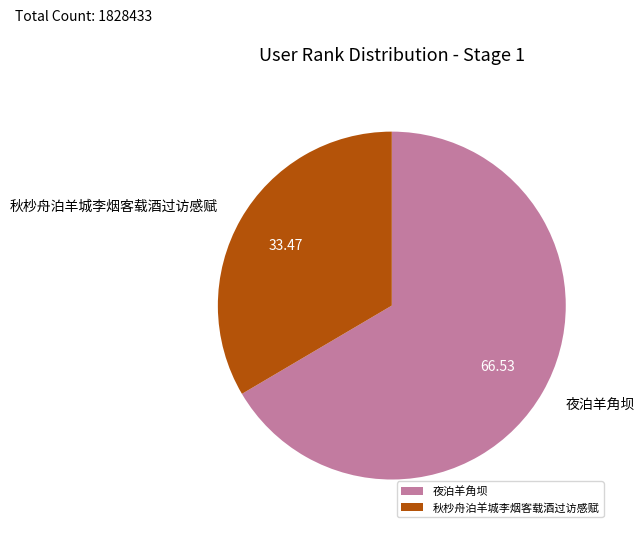

Count the number of slices in the pie.

2